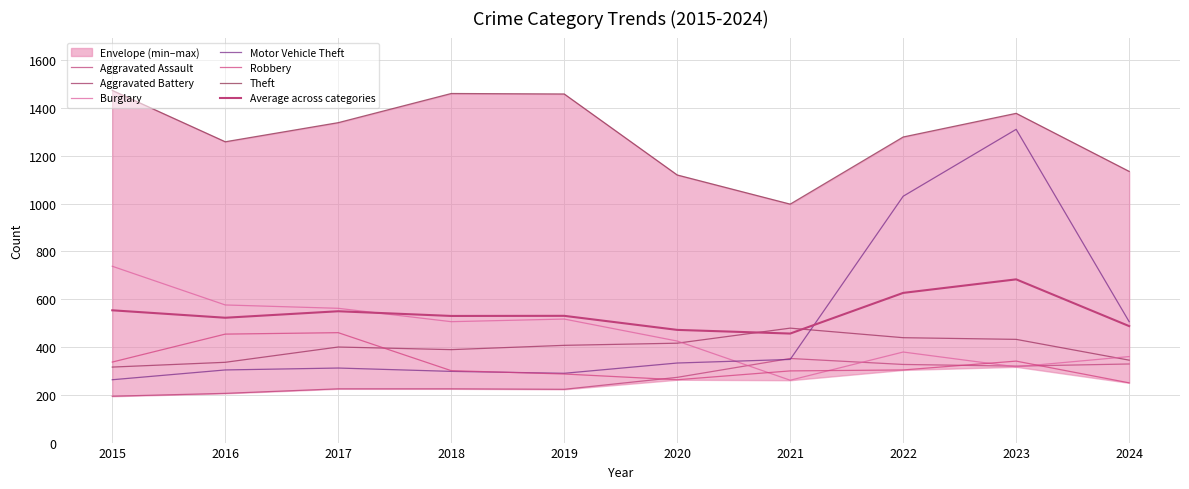

Which has a higher value, 2018 or 2016?

2018